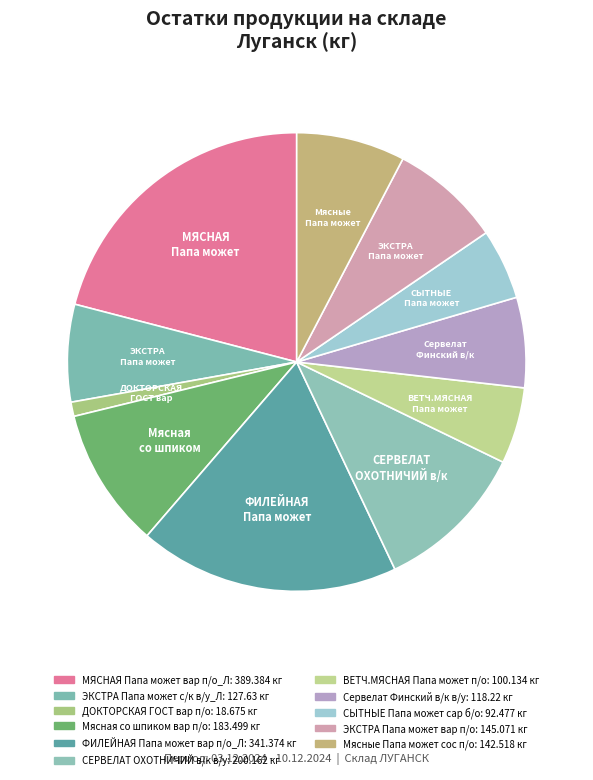

Which slice is the largest?

МЯСНАЯ Папа может вар п/о_Л